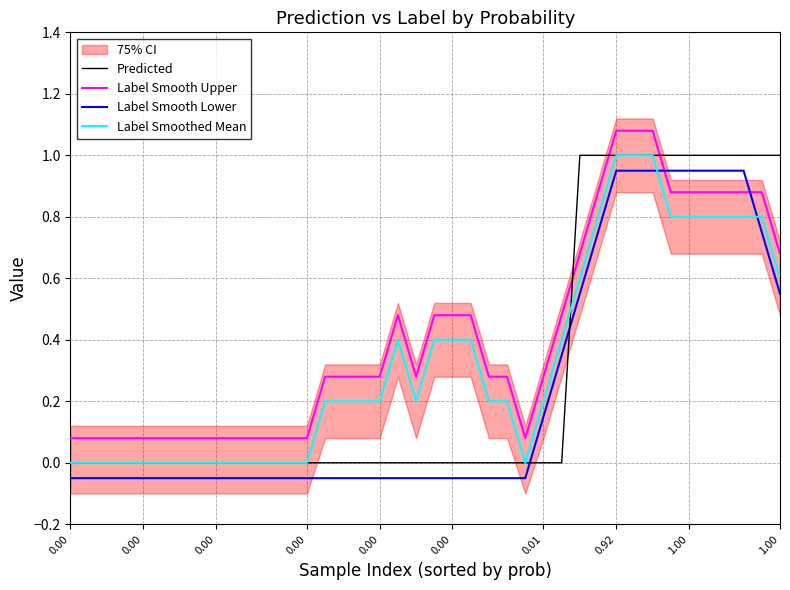

Where do Label Smooth Lower and Label Smoothed Mean first cross each other?

32 and 33